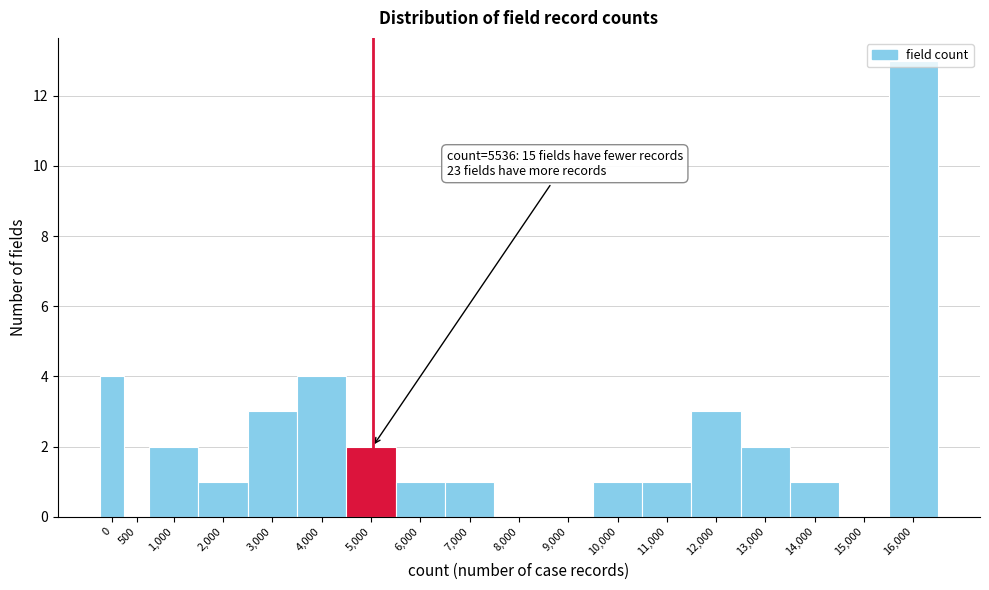

The value at 5,000 is 3. True or false?

False